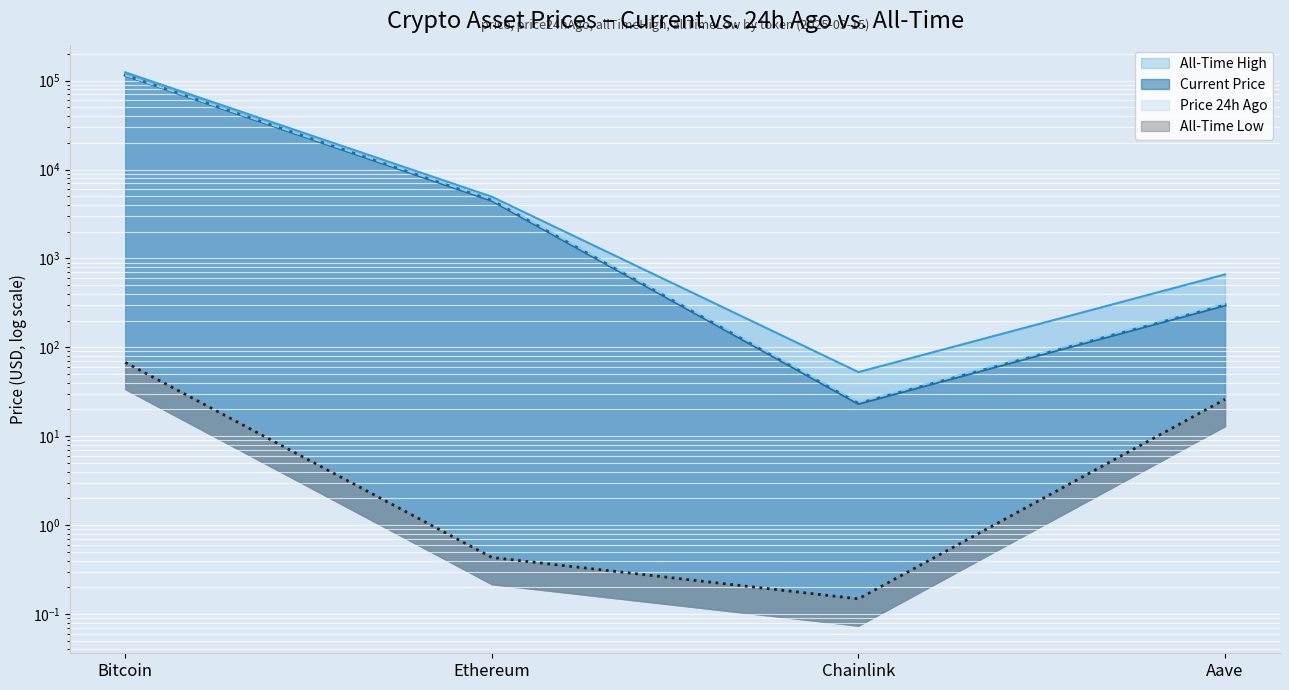

What is the lowest value of the allTimeLow series?

0.1